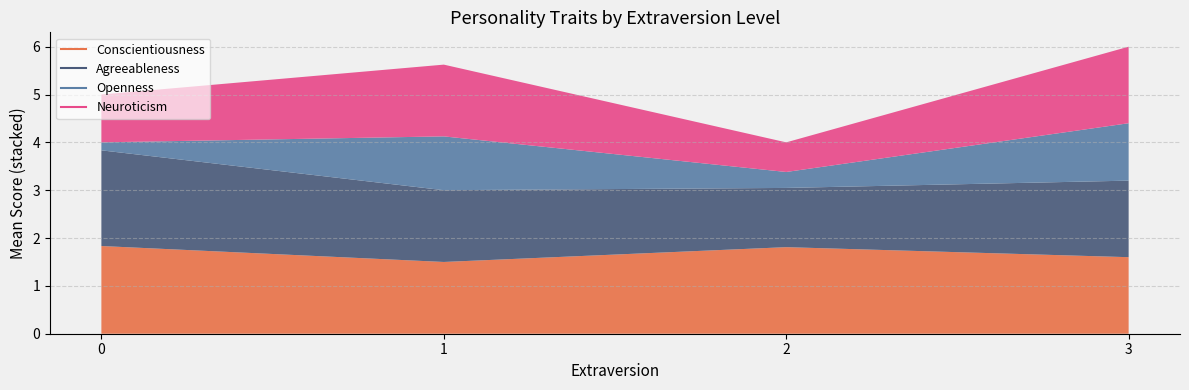

Does the chart have visible grid lines?

Yes